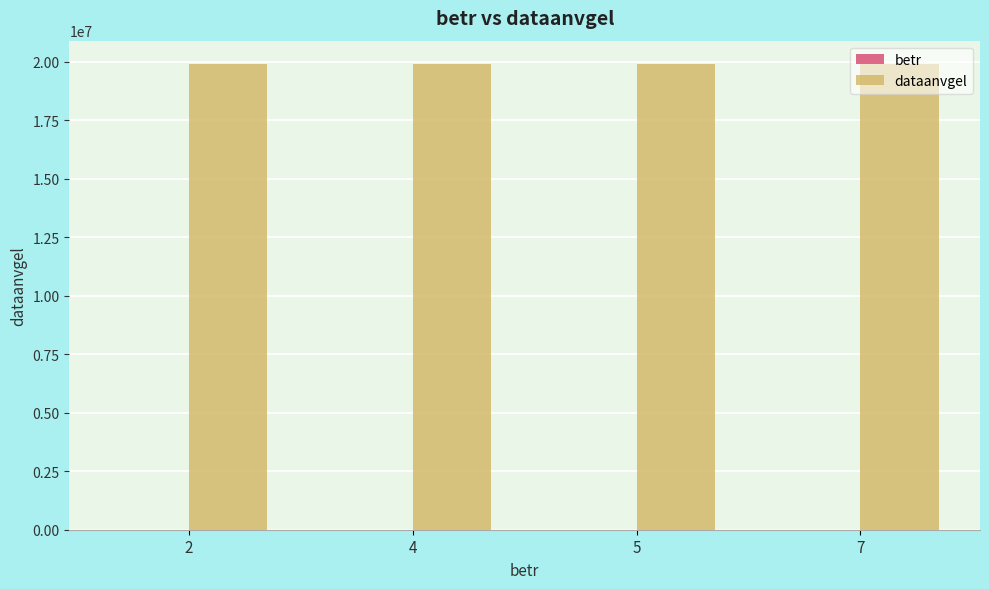

What is the sum of all dataanvgel values?

79600404